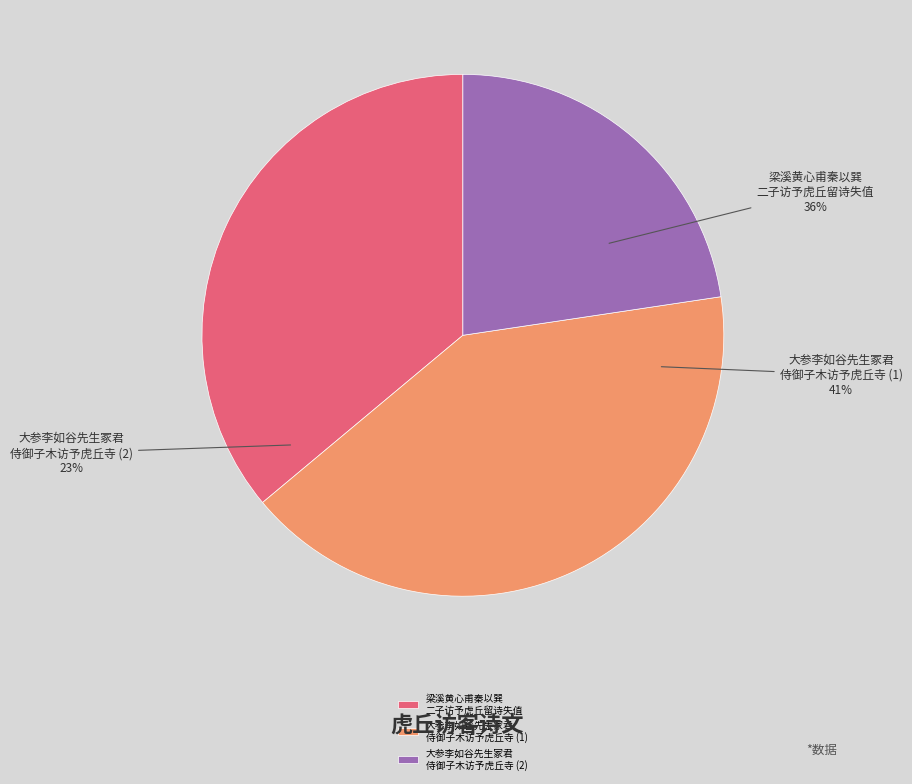

To the nearest percent, what is the difference between the 大参李如谷先生冢君侍御子木访予虎丘寺 and 大参李如谷先生冢君侍御子木访予虎丘寺 slice percentages?

19%